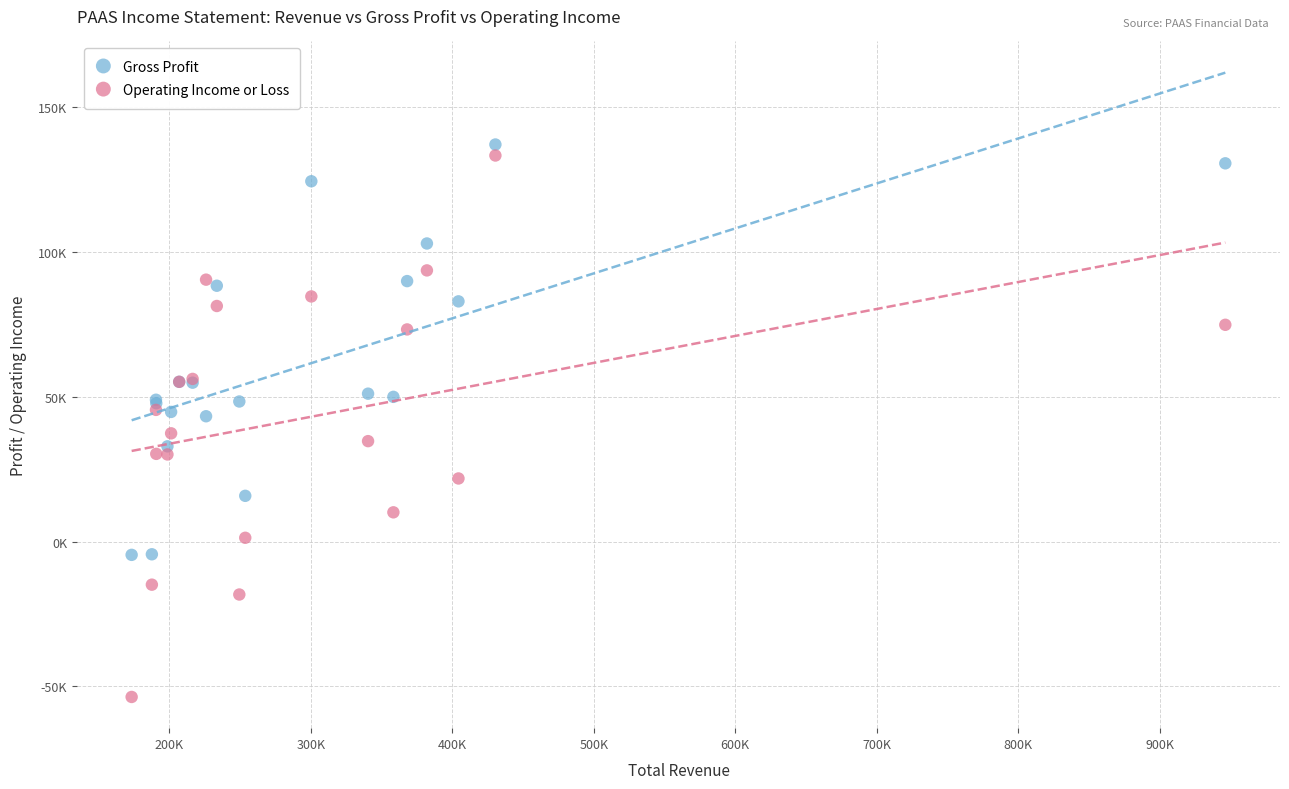

What are all the series names shown in the legend?

Gross Profit, Operating Income or Loss